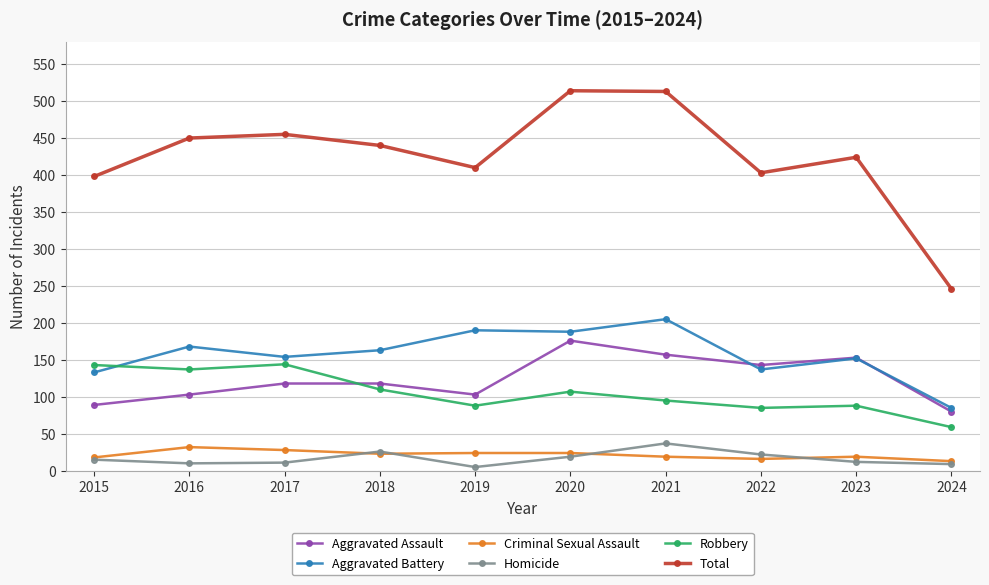

True or false: Robbery and Criminal Sexual Assault cross at least once.

False